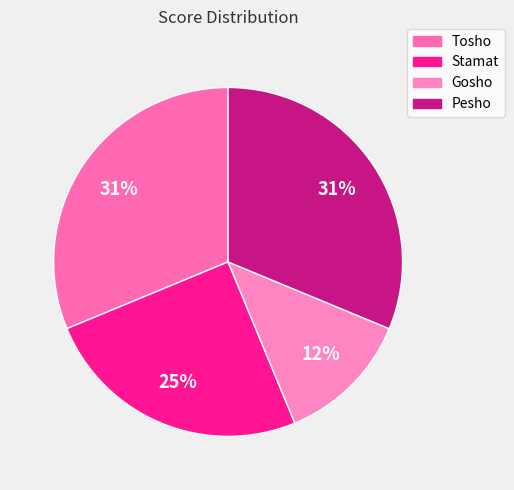

How many slices are in this pie chart?

4